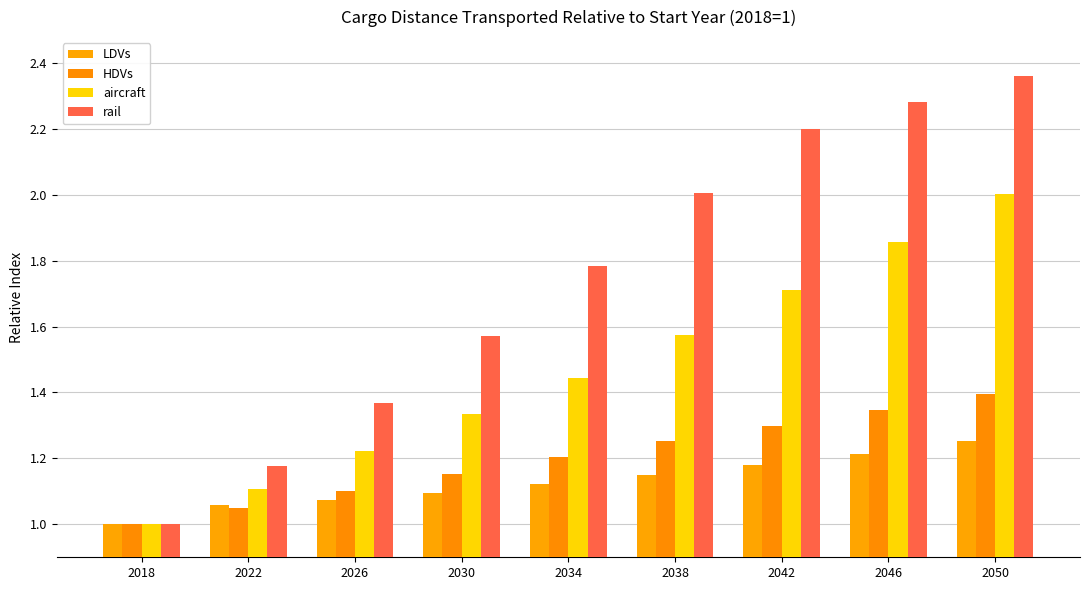

How many data points in LDVs are above 1?

8